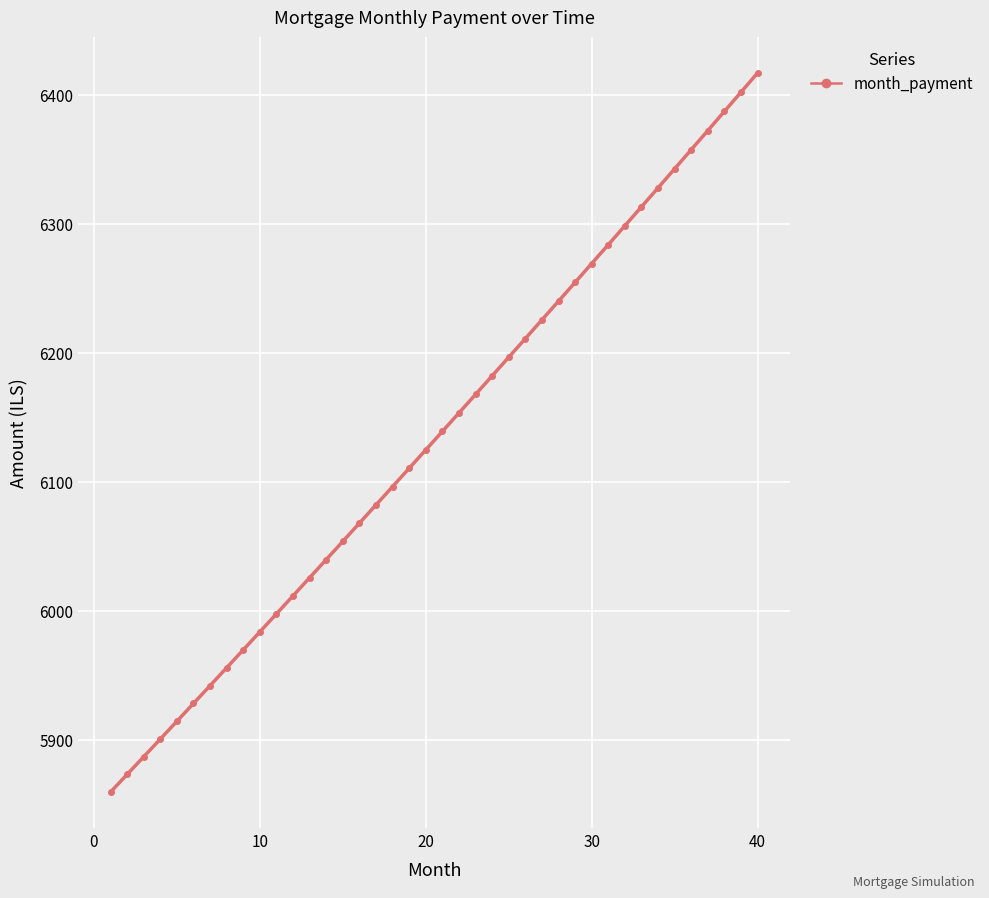

What is the label of the 21st point from the right?

19